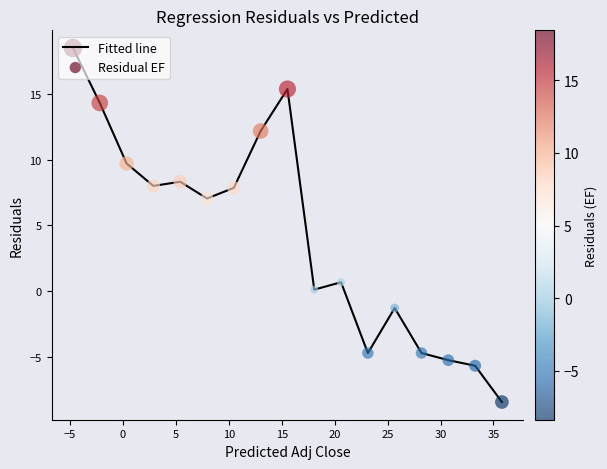

What is the difference between the maximum and minimum values?

26.8